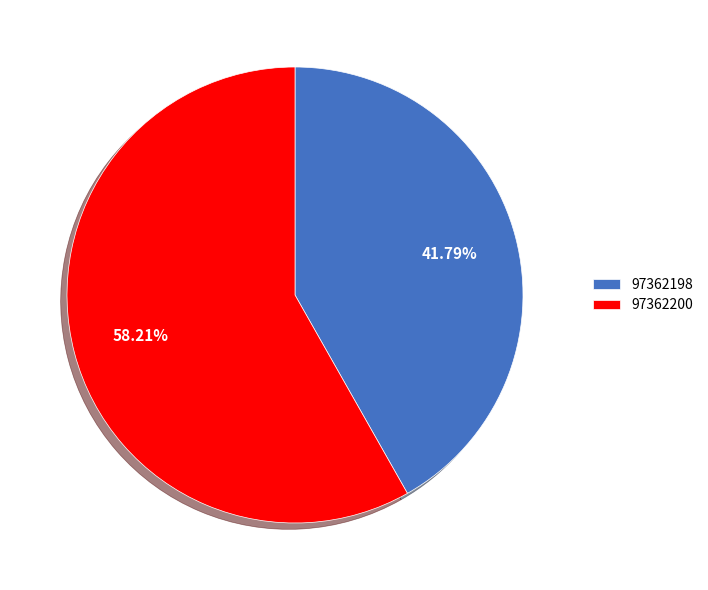

To the nearest percent, what is the difference between the 97362198 and 97362200 slice percentages?

16%